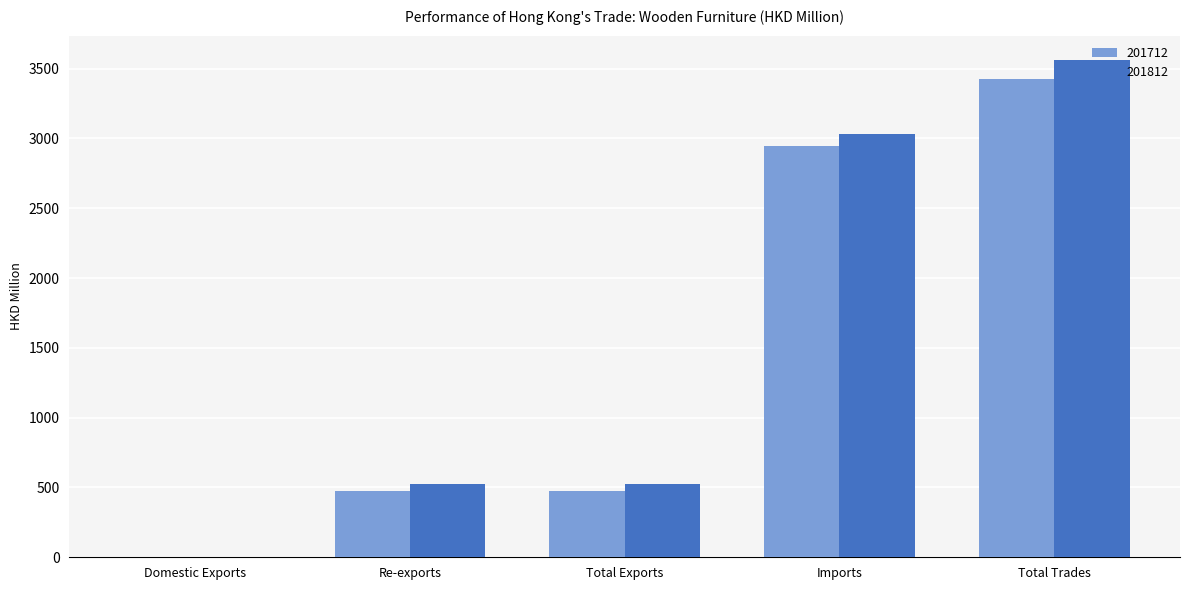

Is the value of 201812 at Domestic Exports greater than the value of 201712 at Total Exports?

No